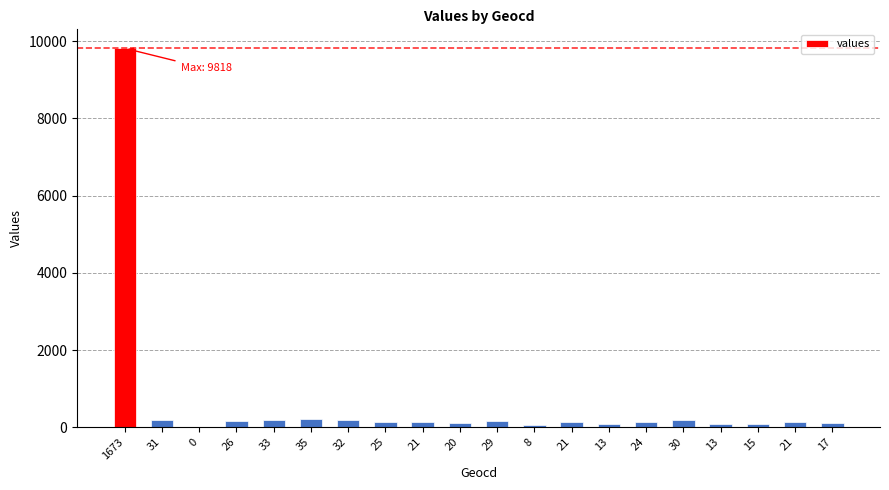

Reading left to right, transcribe all the data shown in this chart.

9818	181	0	152	193	205	187	146	123	117	170	46	123	76	140	176	76	88	123	99